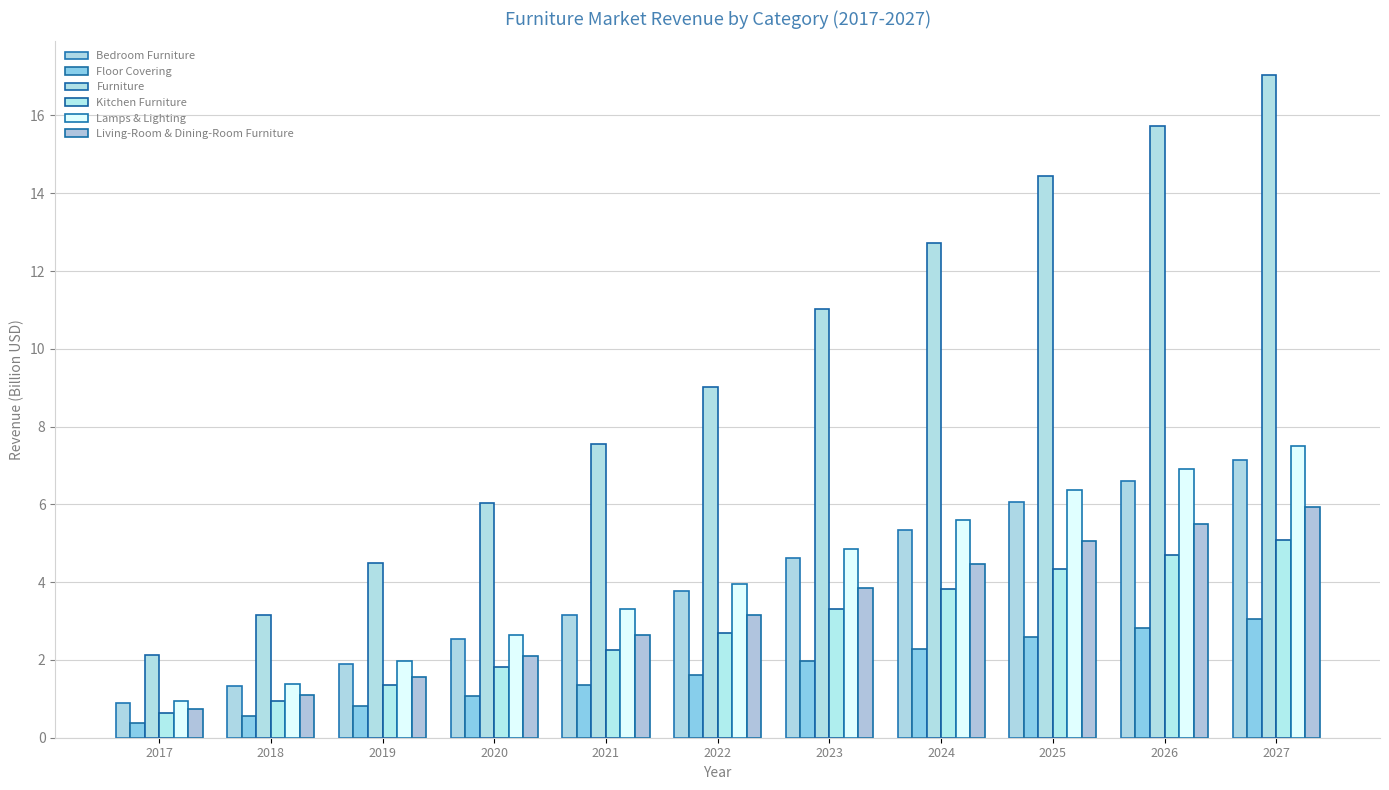

What is the smallest value displayed?

0.4